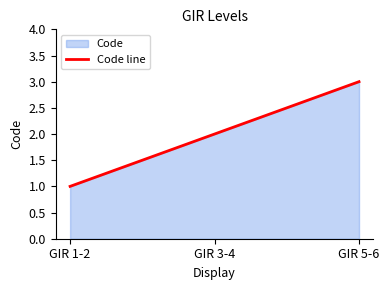

Reading left to right, what are all the values shown in this chart?

1	2	3